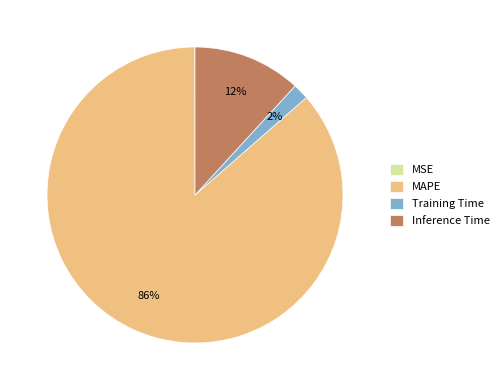

Which category has the biggest portion of the pie?

MAPE